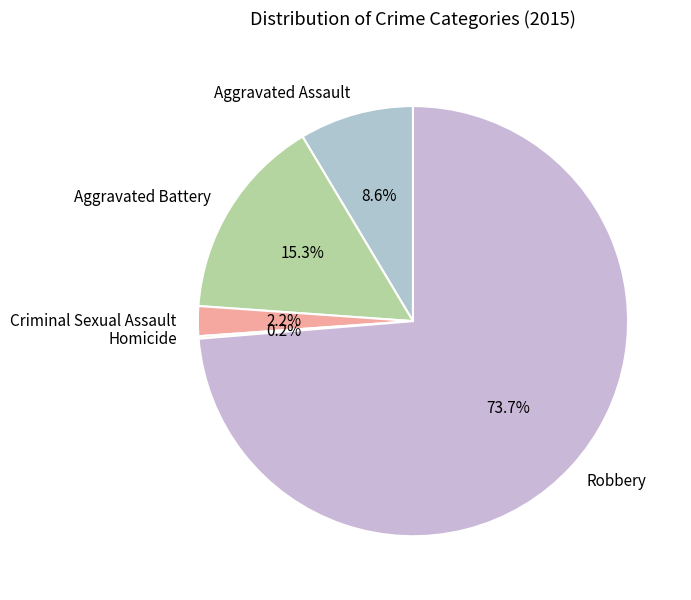

What is the total percentage of Aggravated Battery and Aggravated Assault?

23.9%